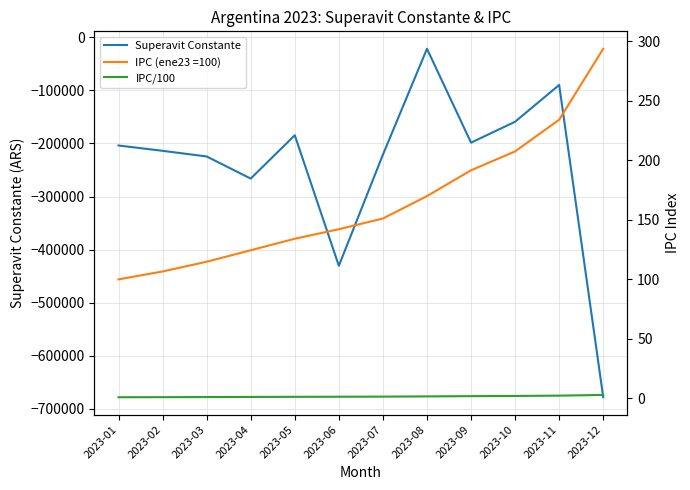

Is this an area chart (filled region under the line)?

No